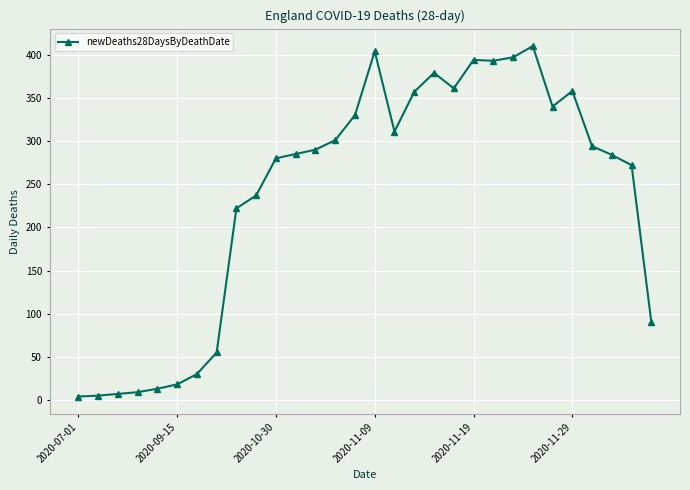

Count the number of data series in this chart.

1